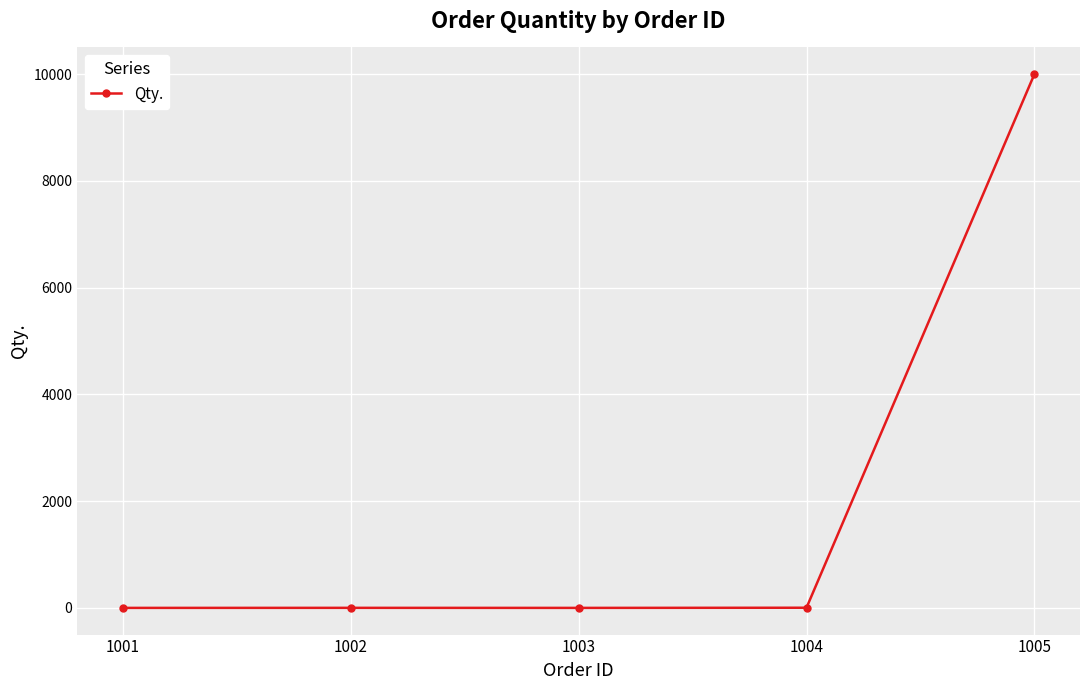

True or false: there are more than 1 points higher than both neighbors.

False